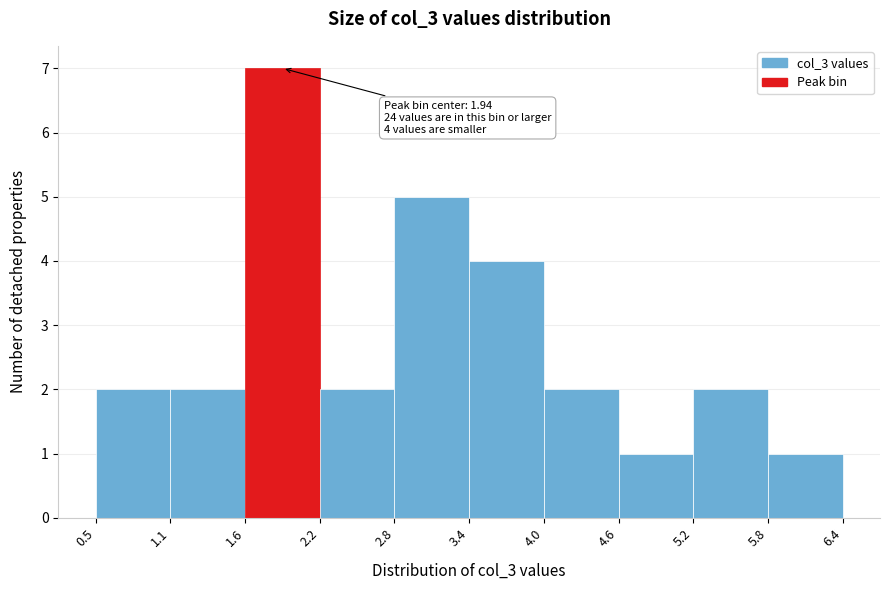

Which range on the x-axis has the tallest bar?

1.6 to 2.2